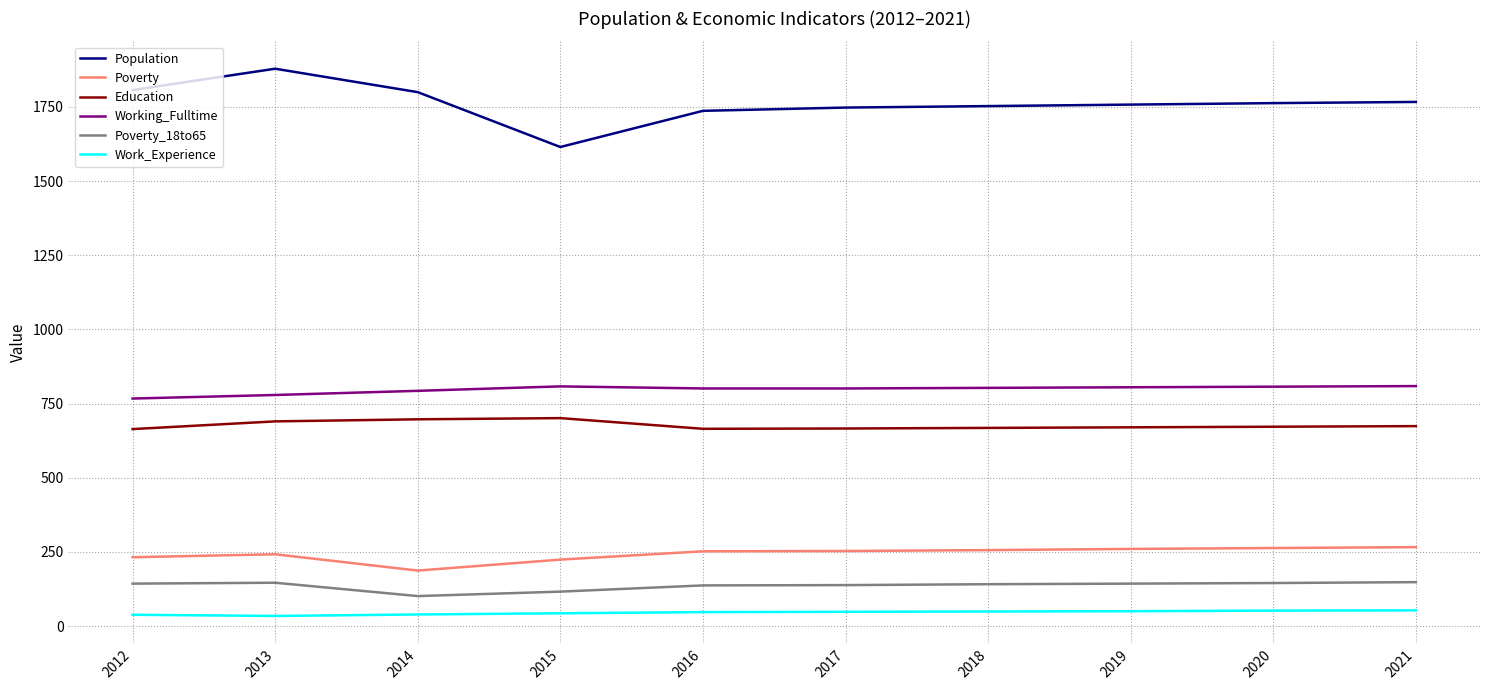

How many values in the Work_Experience series are below 48?

5